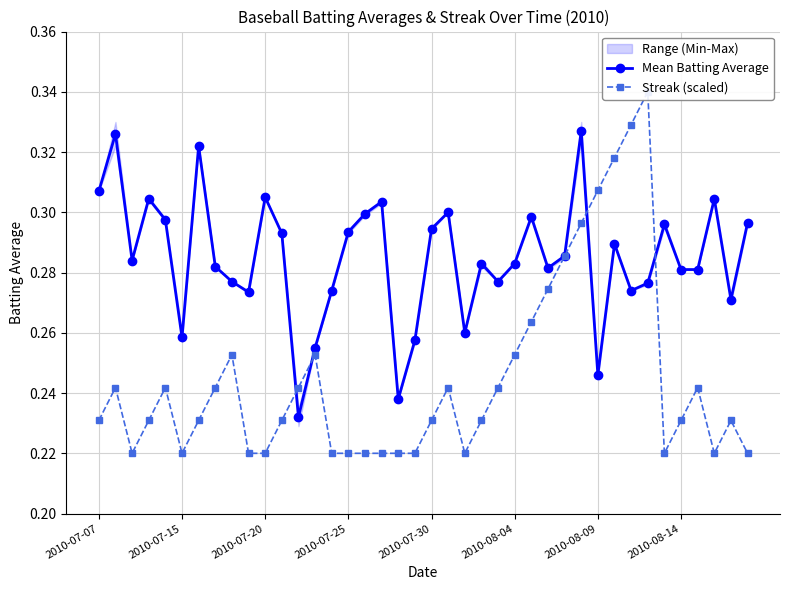

The Mean Batting Average series shows 0.4 at 2010-07-15. True or false?

False